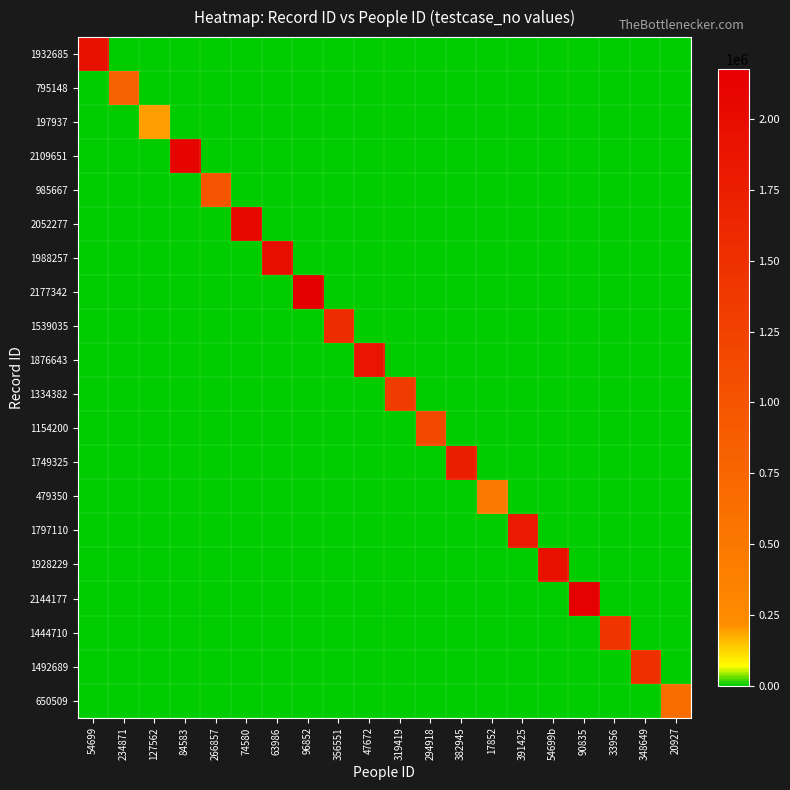

Reading right to left, transcribe all the data shown in this chart.

1932685: 20927=0	348649=0	33956=0	90835=0	54699b=0	391425=0	17852=0	382945=0	294918=0	319419=0	47672=0	356551=0	96852=0	63986=0	74580=0	266857=0	84583=0	127562=0	234871=0	54699=1932686
795148: 20927=0	348649=0	33956=0	90835=0	54699b=0	391425=0	17852=0	382945=0	294918=0	319419=0	47672=0	356551=0	96852=0	63986=0	74580=0	266857=0	84583=0	127562=0	234871=795149	54699=0
197937: 20927=0	348649=0	33956=0	90835=0	54699b=0	391425=0	17852=0	382945=0	294918=0	319419=0	47672=0	356551=0	96852=0	63986=0	74580=0	266857=0	84583=0	127562=197938	234871=0	54699=0
2109651: 20927=0	348649=0	33956=0	90835=0	54699b=0	391425=0	17852=0	382945=0	294918=0	319419=0	47672=0	356551=0	96852=0	63986=0	74580=0	266857=0	84583=2109652	127562=0	234871=0	54699=0
985667: 20927=0	348649=0	33956=0	90835=0	54699b=0	391425=0	17852=0	382945=0	294918=0	319419=0	47672=0	356551=0	96852=0	63986=0	74580=0	266857=985668	84583=0	127562=0	234871=0	54699=0
2052277: 20927=0	348649=0	33956=0	90835=0	54699b=0	391425=0	17852=0	382945=0	294918=0	319419=0	47672=0	356551=0	96852=0	63986=0	74580=2052278	266857=0	84583=0	127562=0	234871=0	54699=0
1988257: 20927=0	348649=0	33956=0	90835=0	54699b=0	391425=0	17852=0	382945=0	294918=0	319419=0	47672=0	356551=0	96852=0	63986=1988258	74580=0	266857=0	84583=0	127562=0	234871=0	54699=0
2177342: 20927=0	348649=0	33956=0	90835=0	54699b=0	391425=0	17852=0	382945=0	294918=0	319419=0	47672=0	356551=0	96852=2177343	63986=0	74580=0	266857=0	84583=0	127562=0	234871=0	54699=0
1539035: 20927=0	348649=0	33956=0	90835=0	54699b=0	391425=0	17852=0	382945=0	294918=0	319419=0	47672=0	356551=1539036	96852=0	63986=0	74580=0	266857=0	84583=0	127562=0	234871=0	54699=0
1876643: 20927=0	348649=0	33956=0	90835=0	54699b=0	391425=0	17852=0	382945=0	294918=0	319419=0	47672=1876644	356551=0	96852=0	63986=0	74580=0	266857=0	84583=0	127562=0	234871=0	54699=0
1334382: 20927=0	348649=0	33956=0	90835=0	54699b=0	391425=0	17852=0	382945=0	294918=0	319419=1334383	47672=0	356551=0	96852=0	63986=0	74580=0	266857=0	84583=0	127562=0	234871=0	54699=0
1154200: 20927=0	348649=0	33956=0	90835=0	54699b=0	391425=0	17852=0	382945=0	294918=1154201	319419=0	47672=0	356551=0	96852=0	63986=0	74580=0	266857=0	84583=0	127562=0	234871=0	54699=0
1749325: 20927=0	348649=0	33956=0	90835=0	54699b=0	391425=0	17852=0	382945=1749326	294918=0	319419=0	47672=0	356551=0	96852=0	63986=0	74580=0	266857=0	84583=0	127562=0	234871=0	54699=0
479350: 20927=0	348649=0	33956=0	90835=0	54699b=0	391425=0	17852=479351	382945=0	294918=0	319419=0	47672=0	356551=0	96852=0	63986=0	74580=0	266857=0	84583=0	127562=0	234871=0	54699=0
1797110: 20927=0	348649=0	33956=0	90835=0	54699b=0	391425=1797111	17852=0	382945=0	294918=0	319419=0	47672=0	356551=0	96852=0	63986=0	74580=0	266857=0	84583=0	127562=0	234871=0	54699=0
1928229: 20927=0	348649=0	33956=0	90835=0	54699b=1928230	391425=0	17852=0	382945=0	294918=0	319419=0	47672=0	356551=0	96852=0	63986=0	74580=0	266857=0	84583=0	127562=0	234871=0	54699=0
2144177: 20927=0	348649=0	33956=0	90835=2144178	54699b=0	391425=0	17852=0	382945=0	294918=0	319419=0	47672=0	356551=0	96852=0	63986=0	74580=0	266857=0	84583=0	127562=0	234871=0	54699=0
1444710: 20927=0	348649=0	33956=1444711	90835=0	54699b=0	391425=0	17852=0	382945=0	294918=0	319419=0	47672=0	356551=0	96852=0	63986=0	74580=0	266857=0	84583=0	127562=0	234871=0	54699=0
1492689: 20927=0	348649=1492690	33956=0	90835=0	54699b=0	391425=0	17852=0	382945=0	294918=0	319419=0	47672=0	356551=0	96852=0	63986=0	74580=0	266857=0	84583=0	127562=0	234871=0	54699=0
650509: 20927=650510	348649=0	33956=0	90835=0	54699b=0	391425=0	17852=0	382945=0	294918=0	319419=0	47672=0	356551=0	96852=0	63986=0	74580=0	266857=0	84583=0	127562=0	234871=0	54699=0